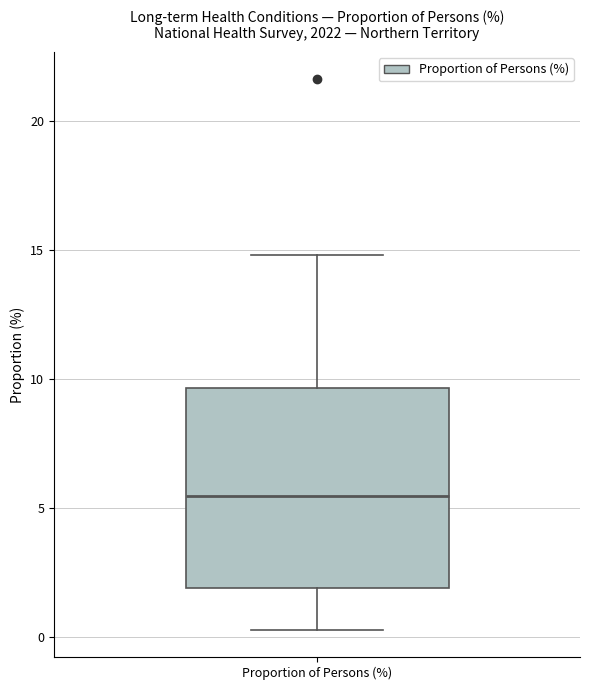

Transcribe this box plot: give where the median line is, the range the box spans, and where the two whiskers end, as read against the y-axis. The values are not printed on the chart, so give them approximately, as read against the axis.

median 5.5, box 2.0 to 9.5, whiskers 0.5 to 15.0